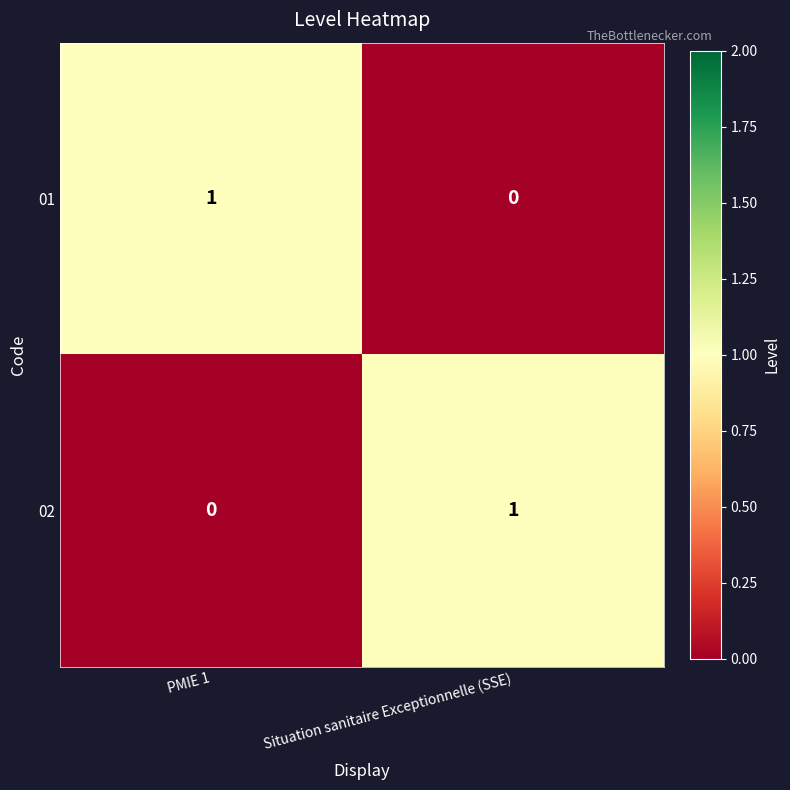

How many values in the 01 series are below 1?

1